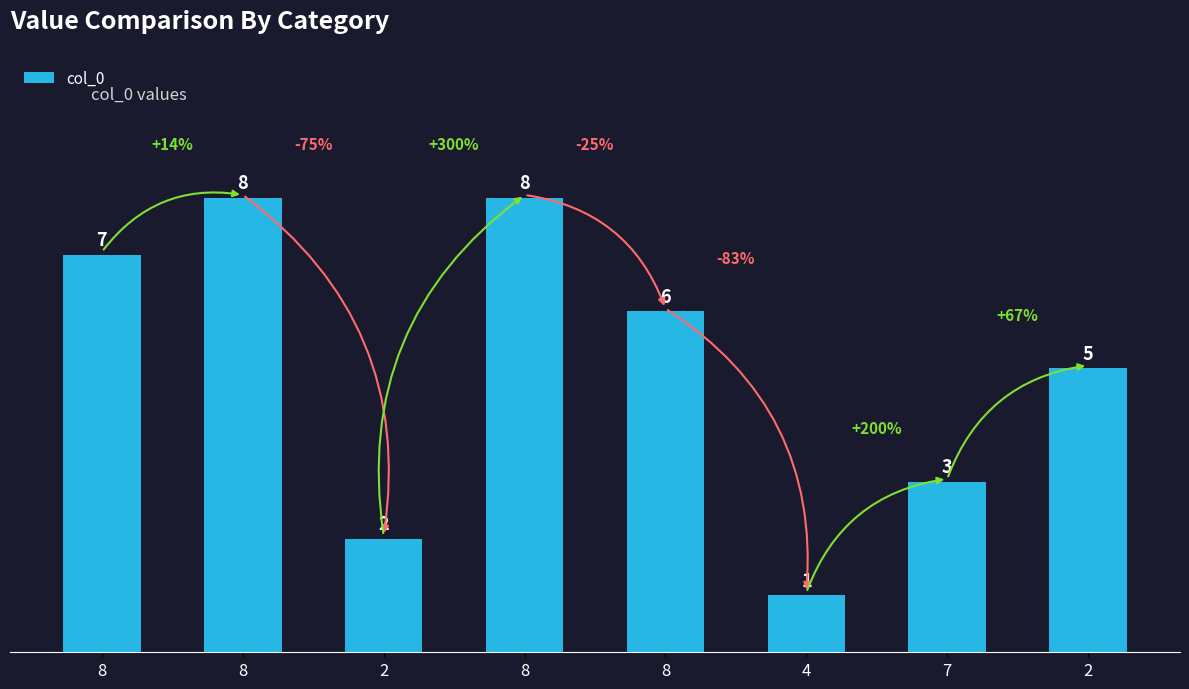

Approximately how many times larger is the value at 8 compared to 8?

1.0